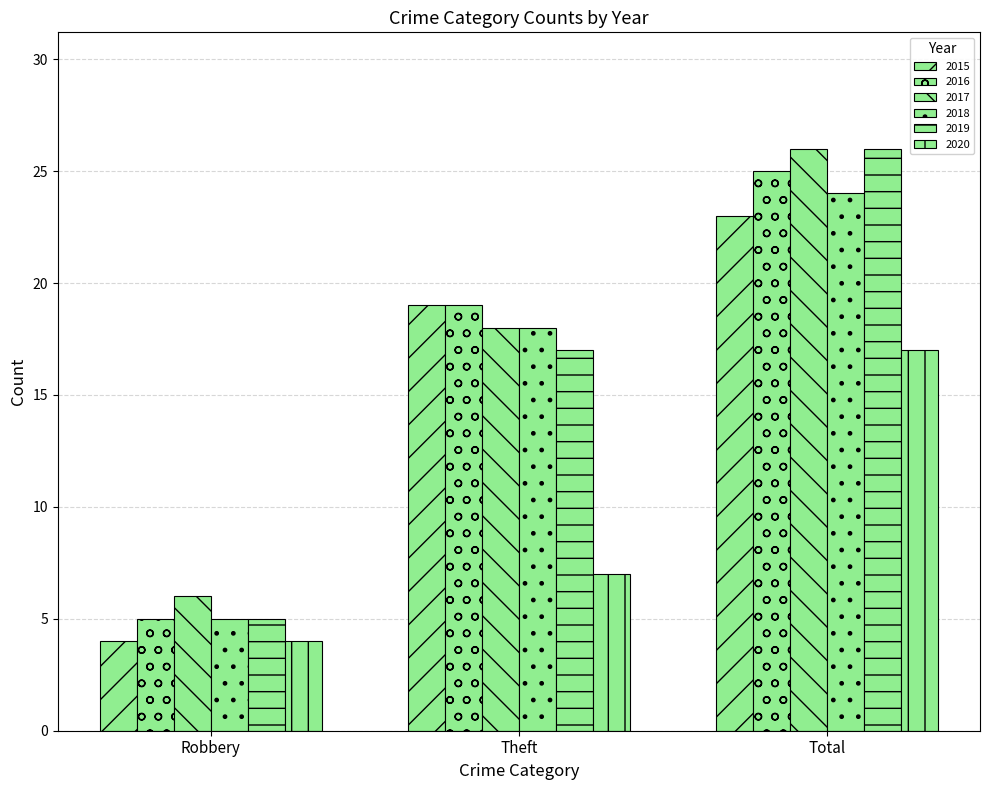

What is the average value of the 2015 series?

15